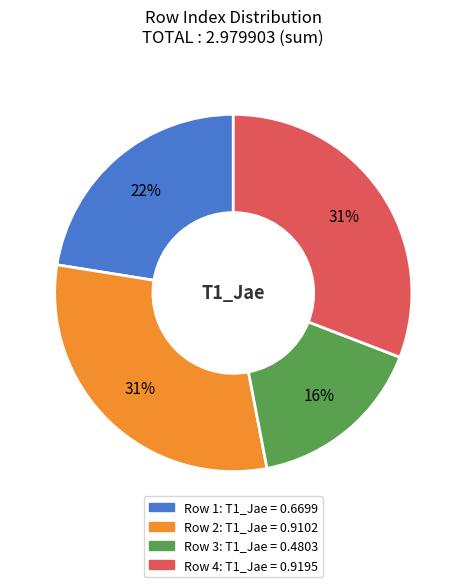

Is there a majority slice in this chart?

No